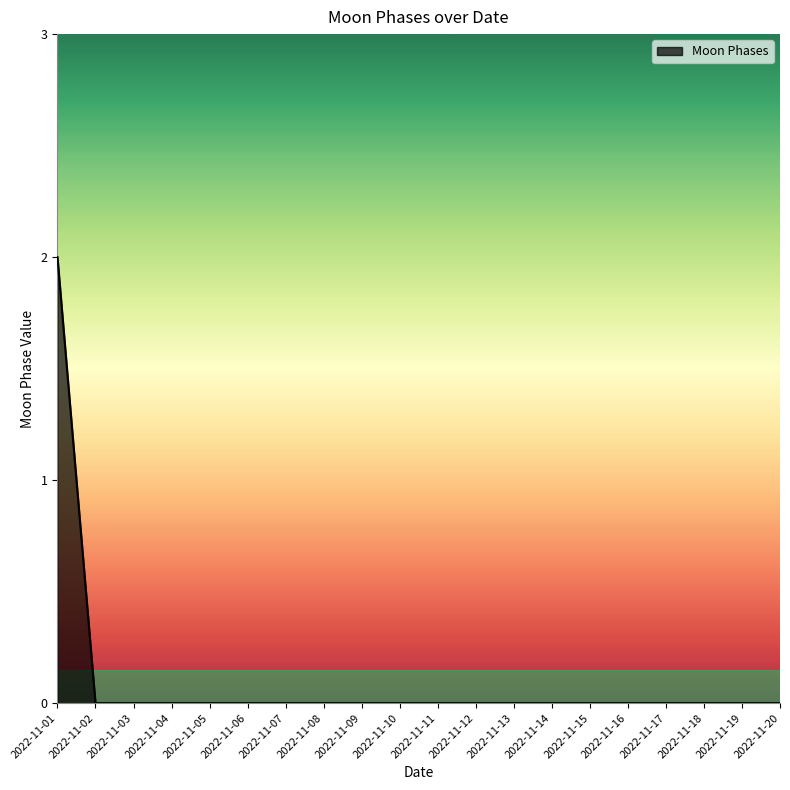

The value at 2022-11-17 is 1. True or false?

False